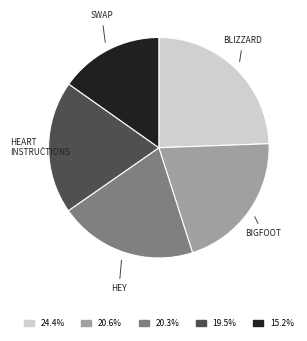

Count the number of slices in the pie.

5